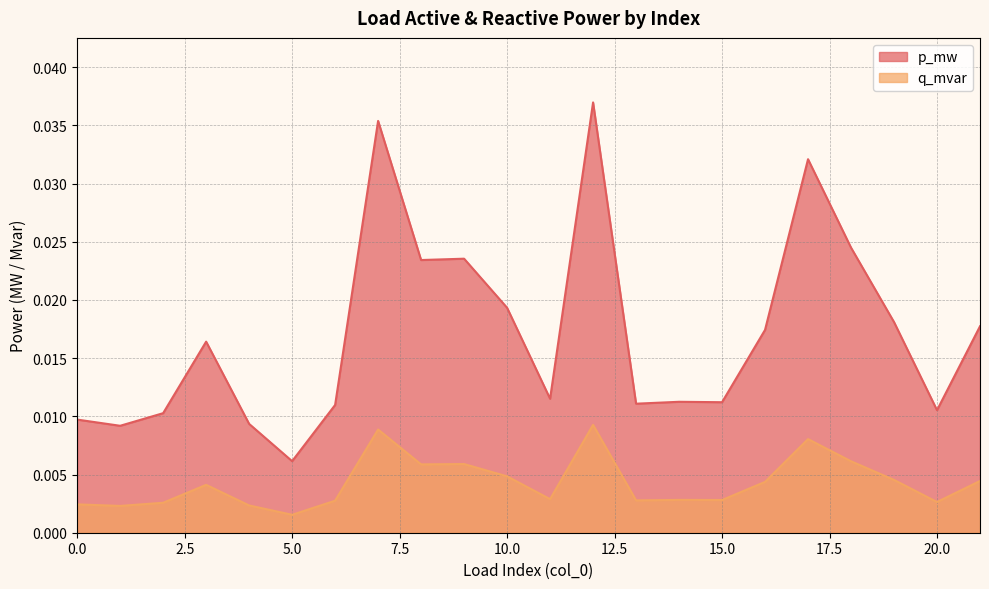

What are all the series names shown in the legend?

p_mw, q_mvar